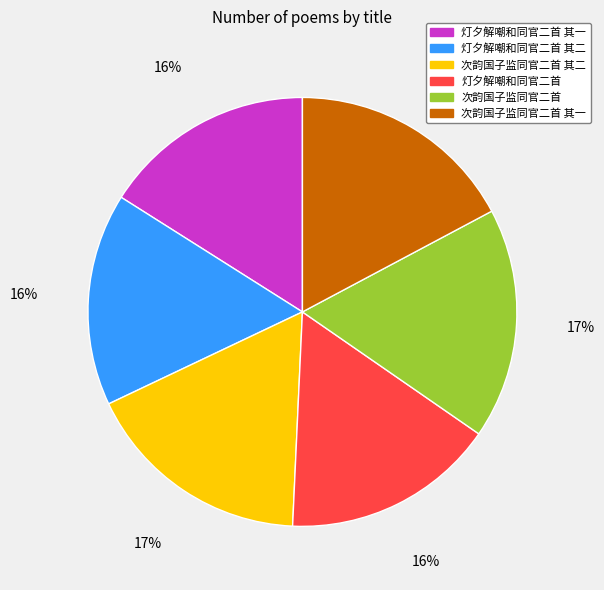

True or false: 次韵国子监同官二首 其二 accounts for 17% of the total.

True